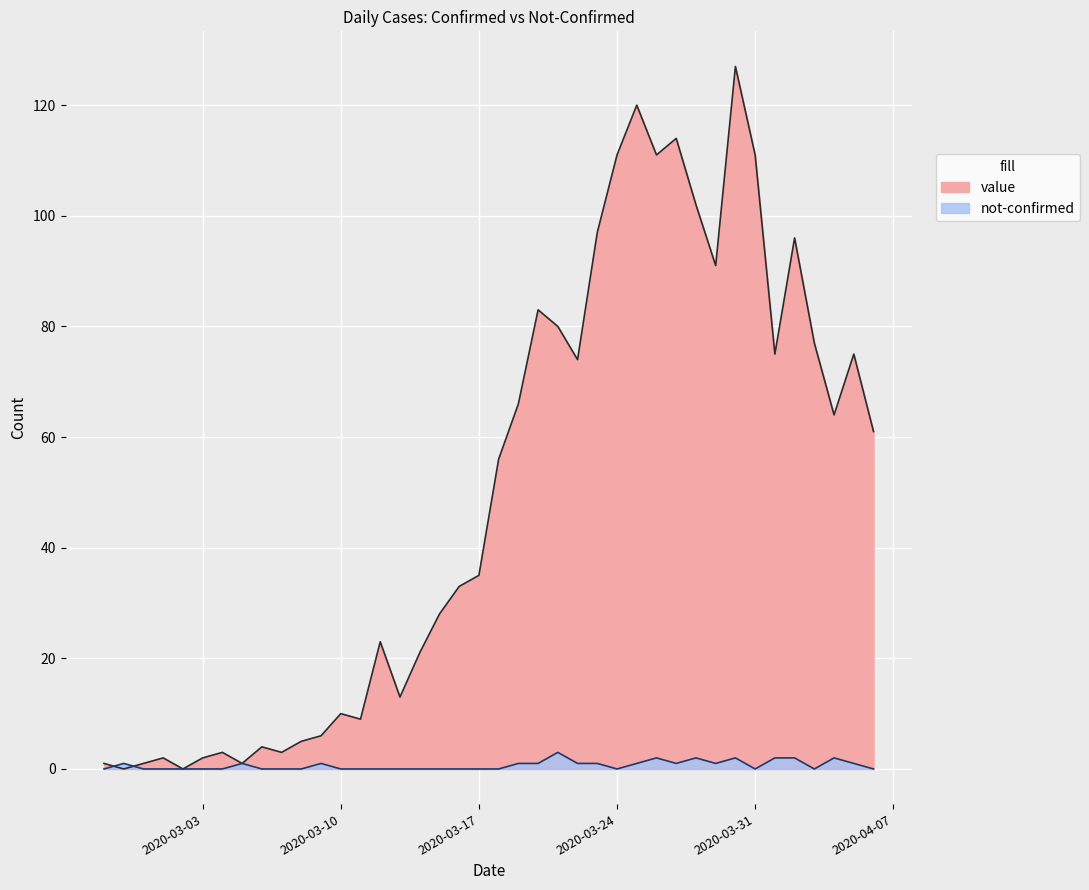

At which category is the sum across all series the highest?

2020-03-30